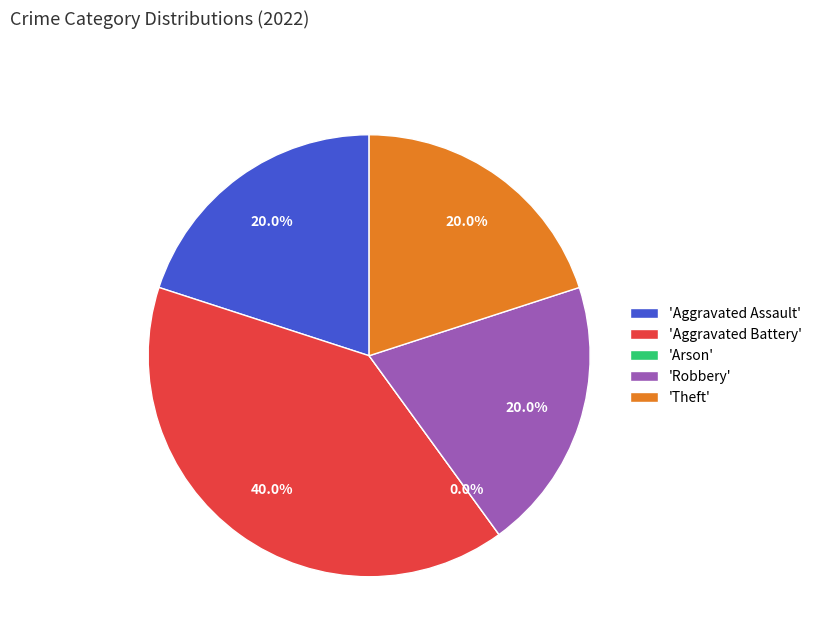

Which has a higher value, Aggravated Assault or Theft?

Aggravated Assault